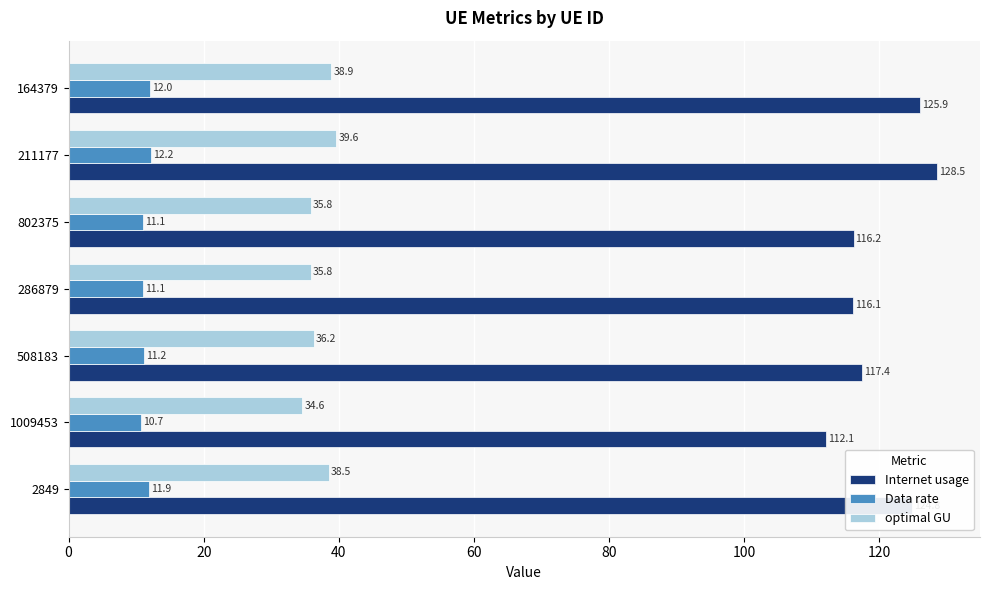

Which series changed the most between 508183 and 286879?

Internet usage